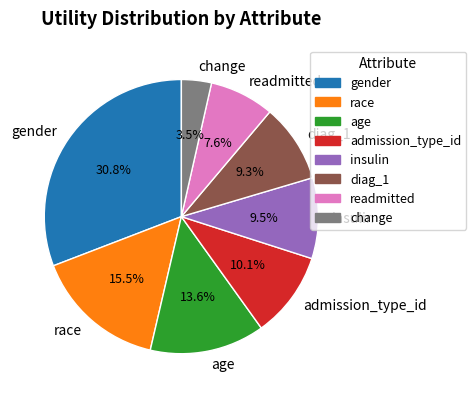

Is it true that admission_type_id is 10% of the pie?

True